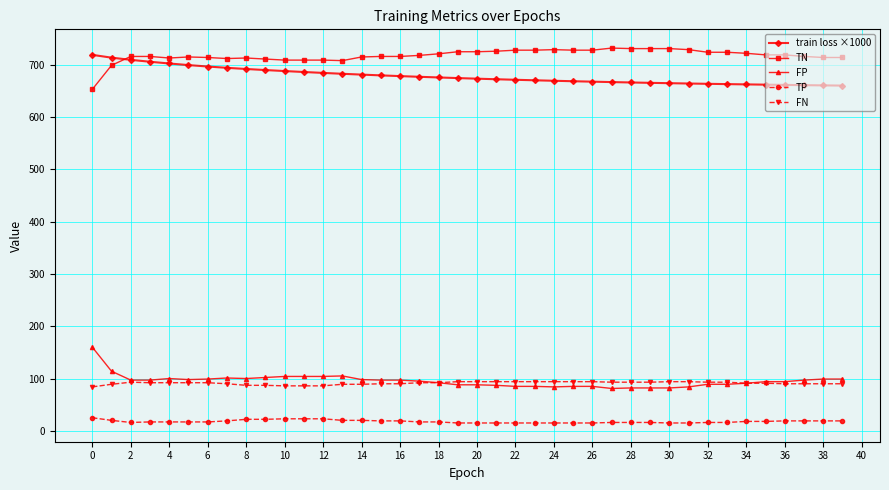

What is the value of the train loss ×1000 point at the 15th from the left?

681.3